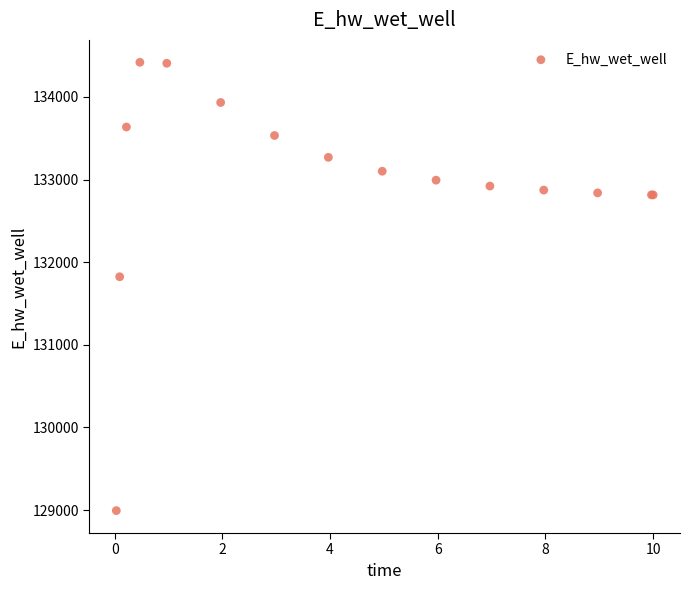

What Y value in the scatter plot is closest to 131706?

131823.8